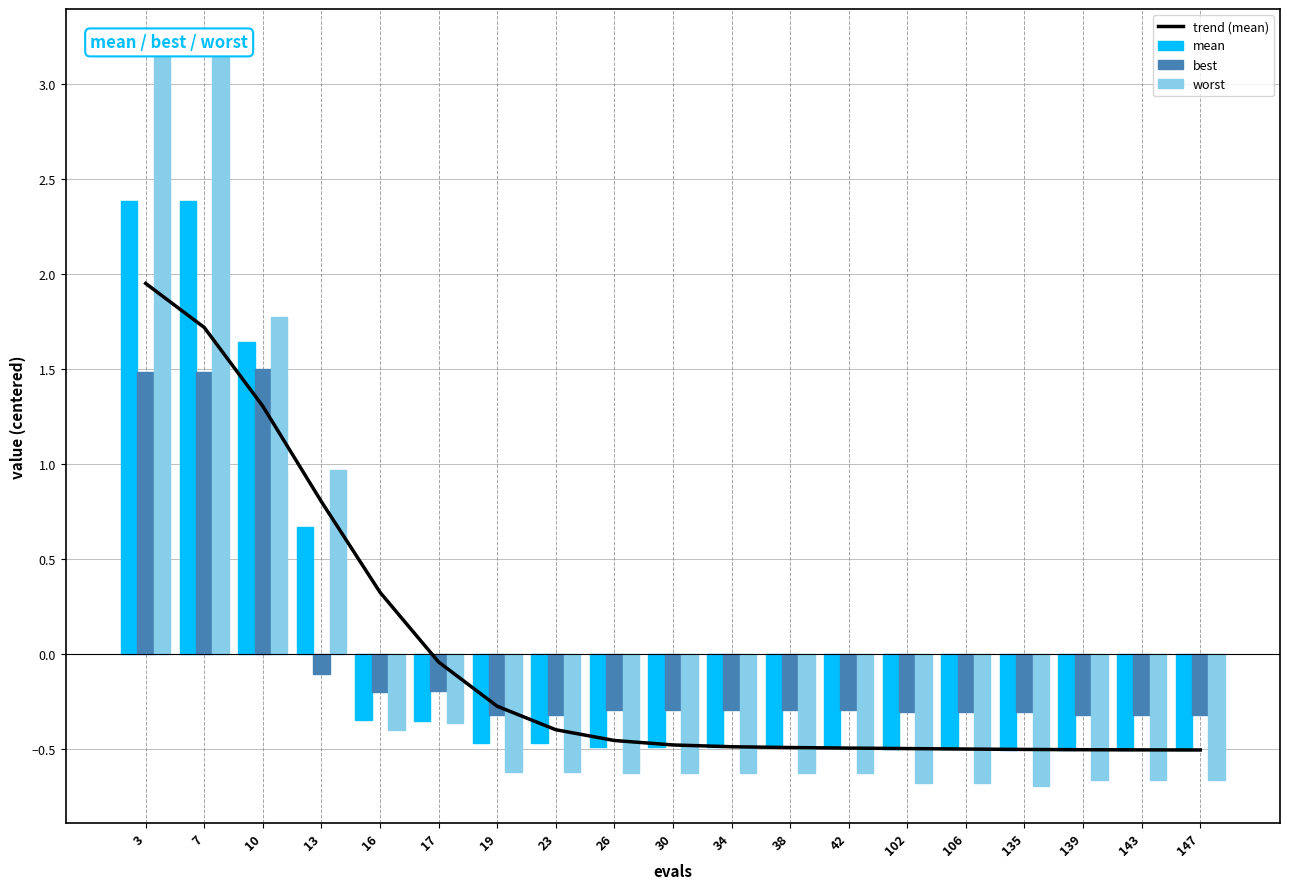

What is the value of the best bar at the 10th from the left?

-0.3